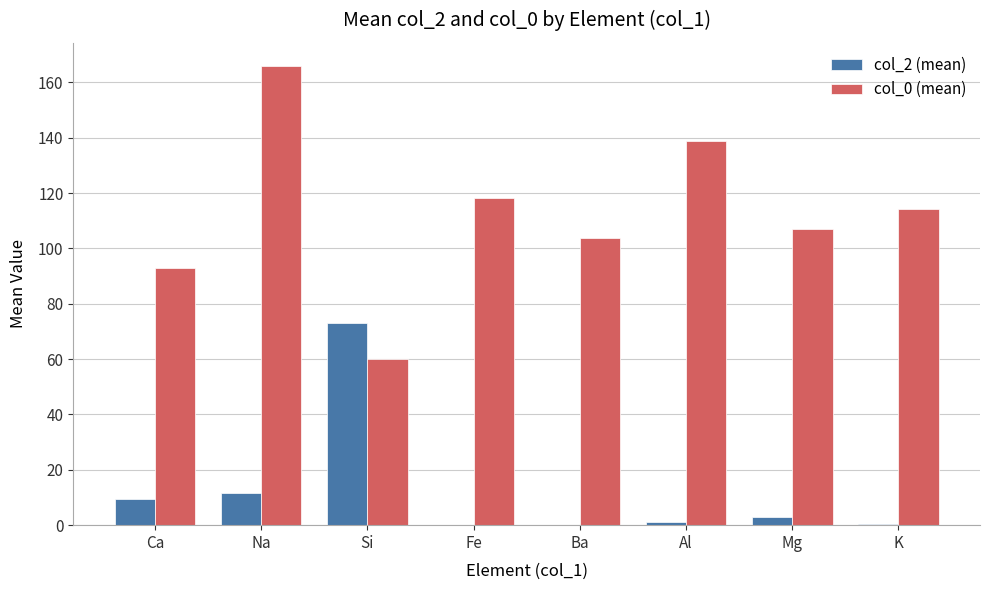

What is the total value across all series at Ca?

102.3